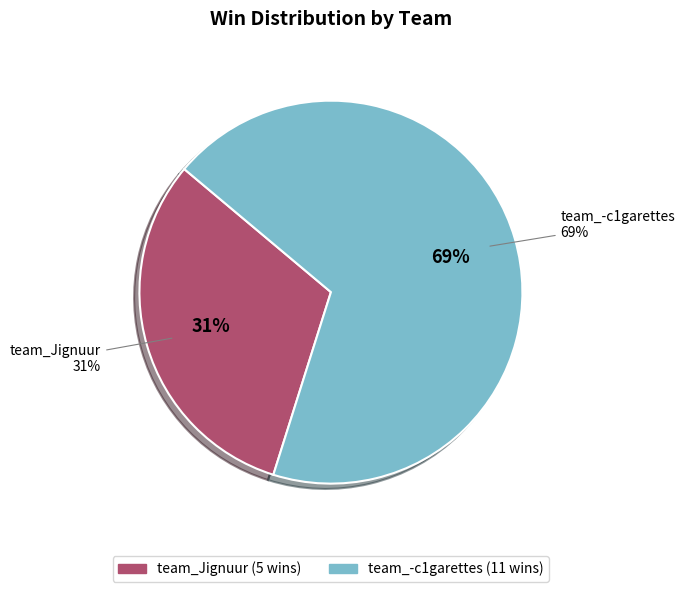

How many slices are in this pie chart?

2